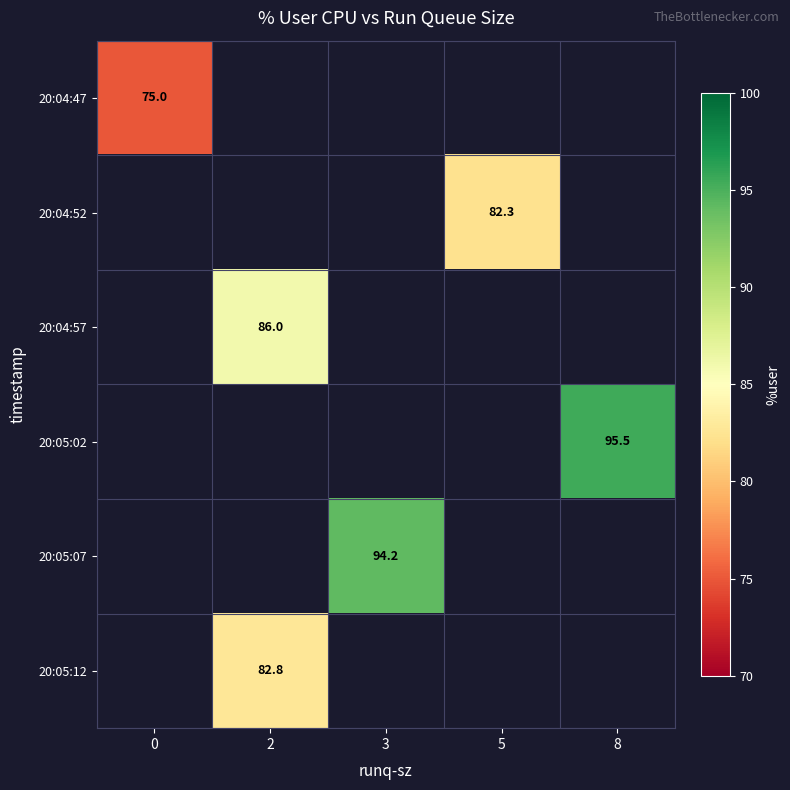

The value of 20:05:07 at 3 is 94.2. True or false?

True